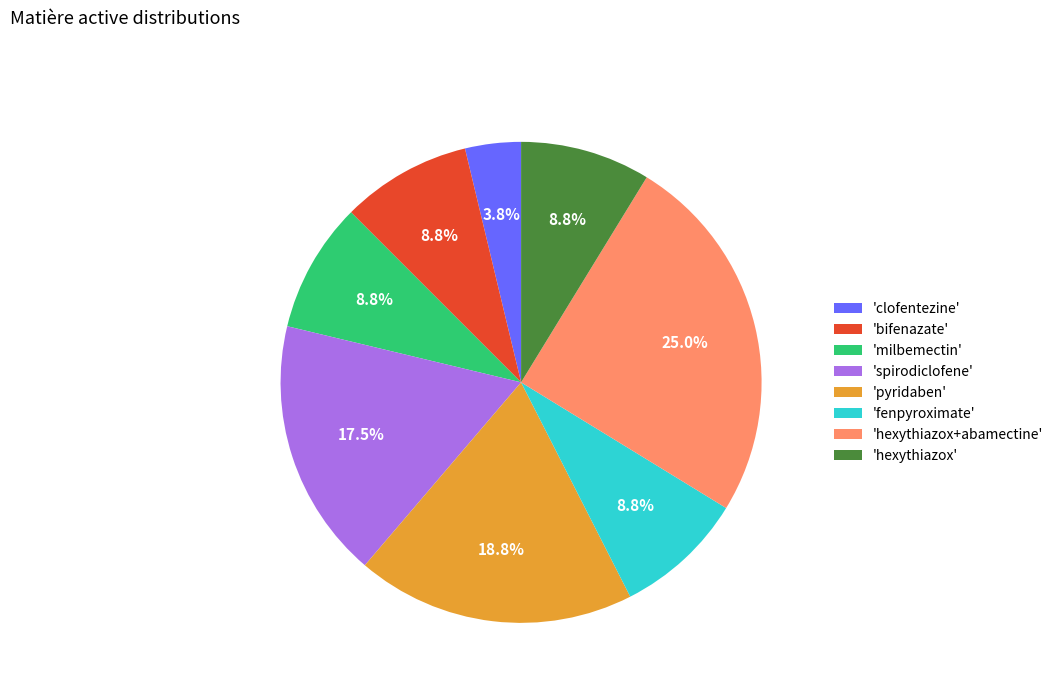

Does any single category account for the majority?

No